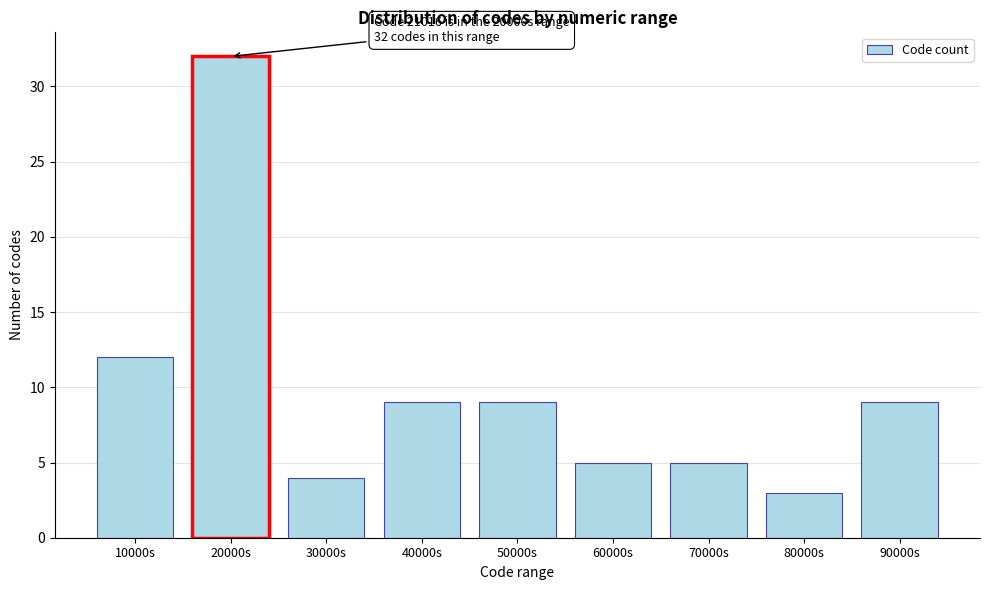

Reading left to right, transcribe all the data shown in this chart.

10000s=12	20000s=32	30000s=4	40000s=9	50000s=9	60000s=5	70000s=5	80000s=3	90000s=9